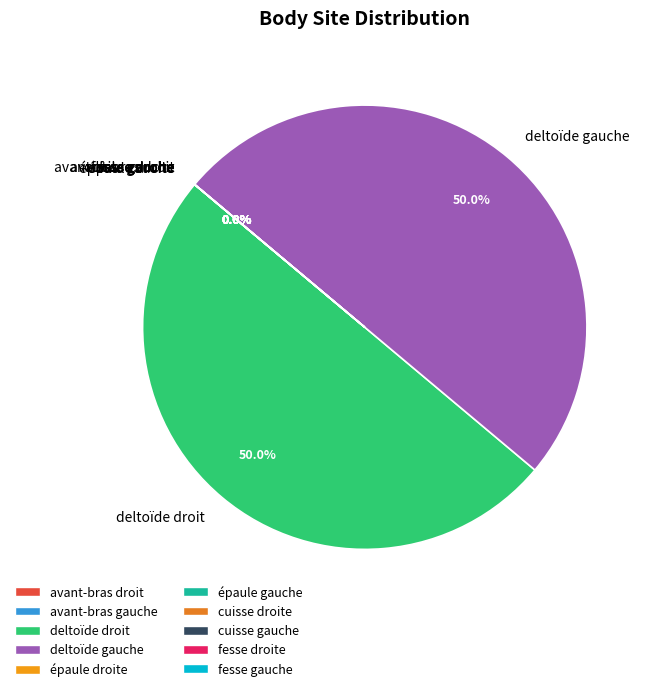

True or false: fesse gauche accounts for 0% of the total.

True